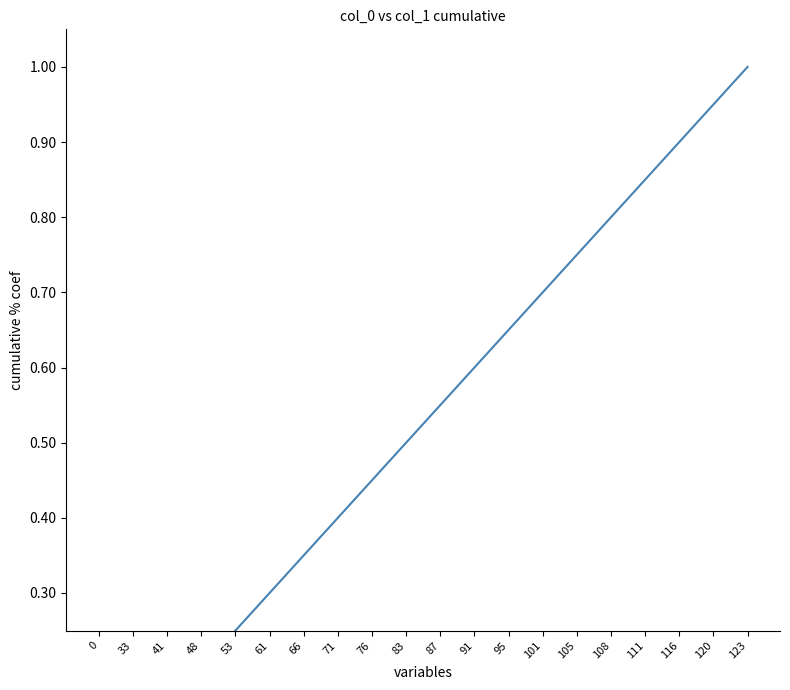

True or false: the data has more than 1 interior local peaks.

False